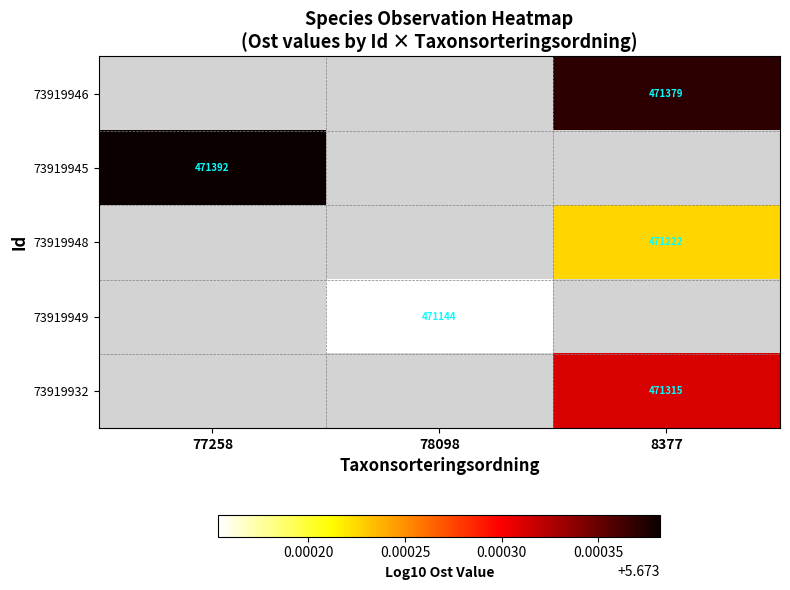

How many categories are shown in the chart?

3